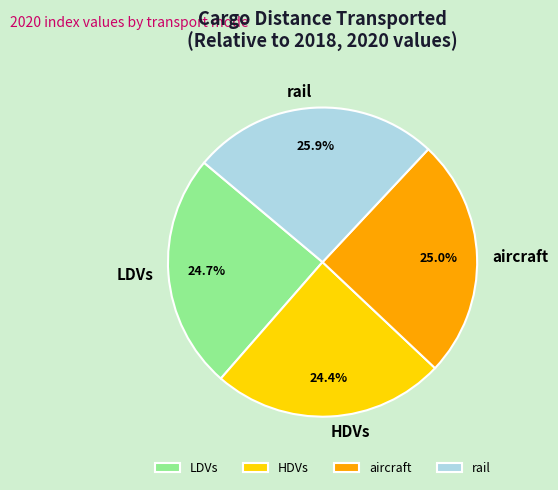

What percentage is the rail slice, to the nearest percent?

26%